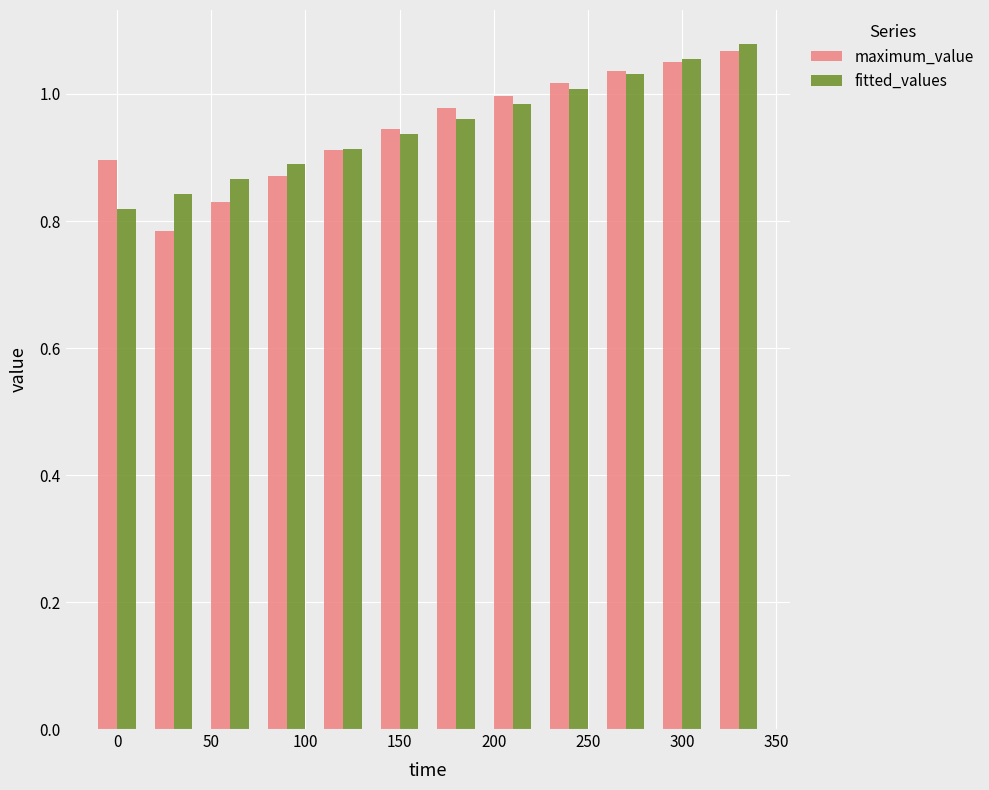

What is the difference between the maximum and minimum values in the maximum_value series?

0.3